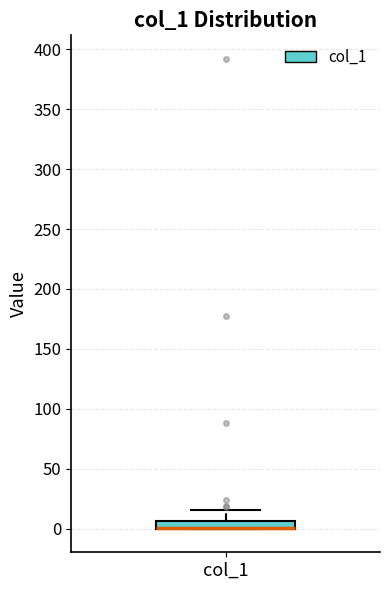

Where does the upper whisker of the box for col_1 end on the y-axis? The values are not printed on the chart, so give them approximately, as read against the axis.

15